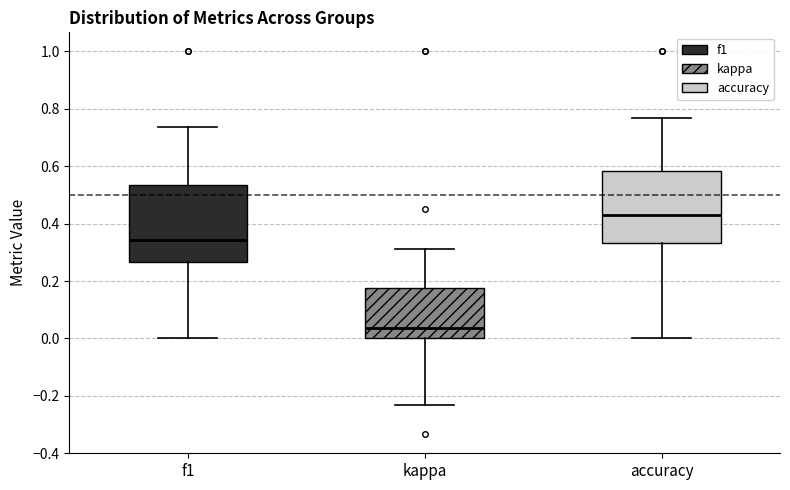

Reading left to right, transcribe this box plot: for each box, give where its median line is, the range the box spans, and where its two whiskers end, as read against the y-axis. The values are not printed on the chart, so give them approximately, as read against the axis.

f1: median 0.34, box 0.26 to 0.54, whiskers 0.00 to 0.74
kappa: median 0.04, box 0.00 to 0.18, whiskers -0.24 to 0.32
accuracy: median 0.42, box 0.34 to 0.58, whiskers 0.00 to 0.76